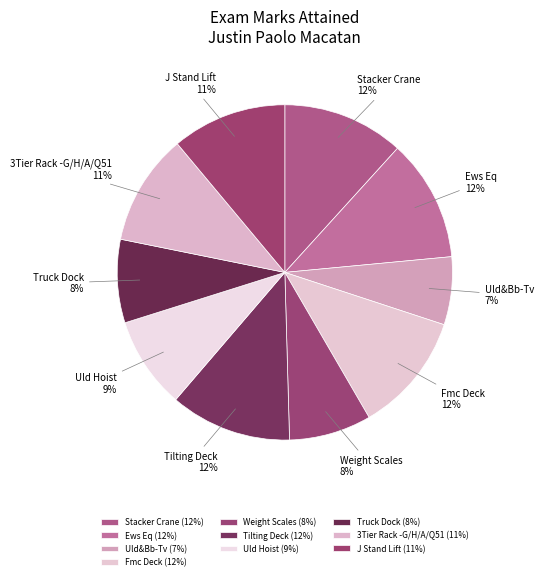

True or false: Tilting Deck accounts for 24% of the total.

False